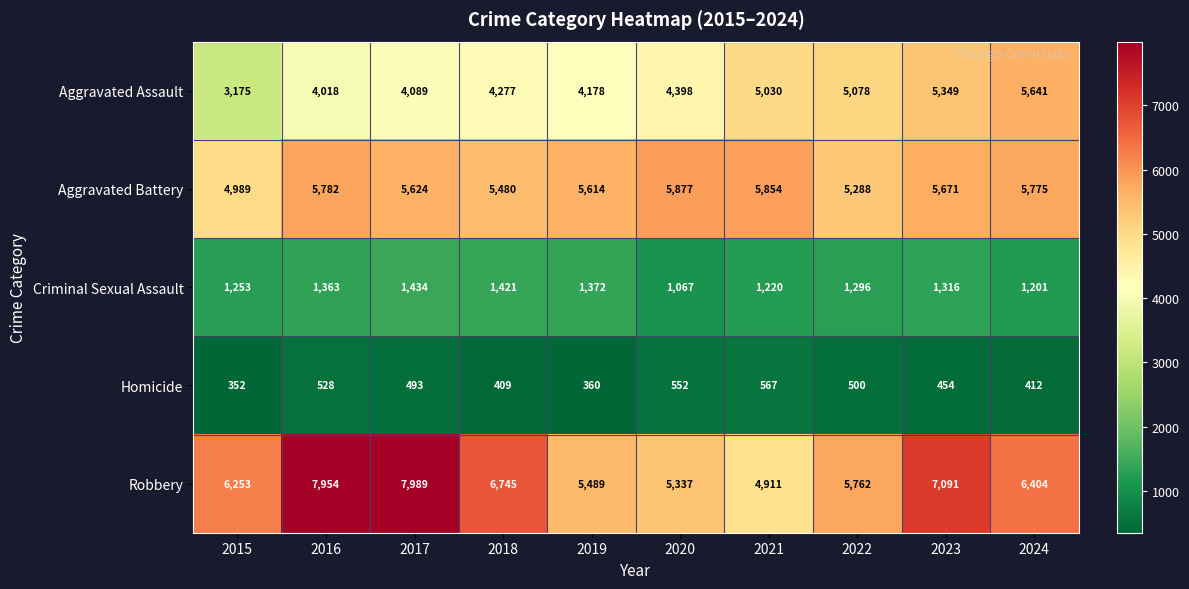

What is the difference between the Aggravated Battery values at 2024 and 2018?

295